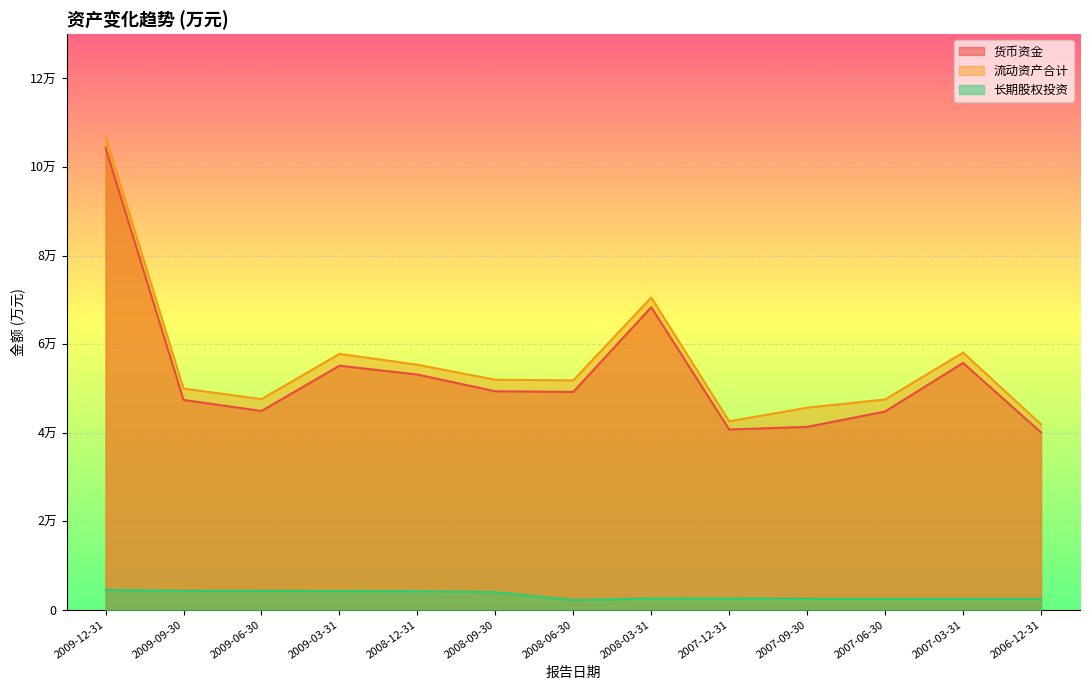

How many data points in 流动资产合计 are less than 51815?

6